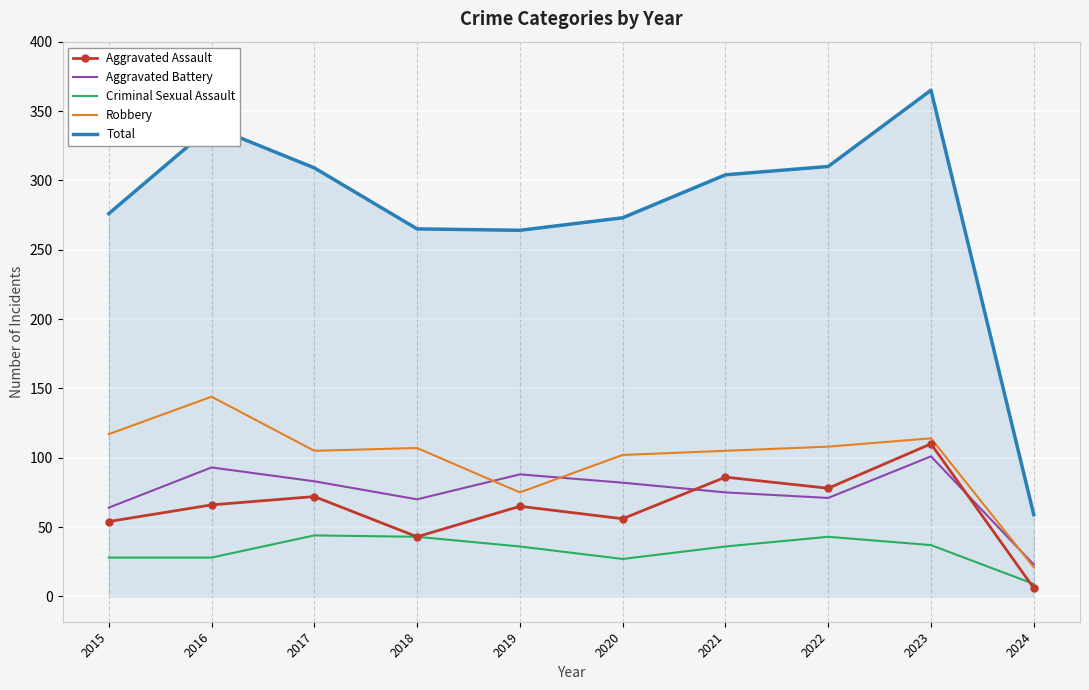

True or false: Total and Aggravated Battery cross at least once.

False